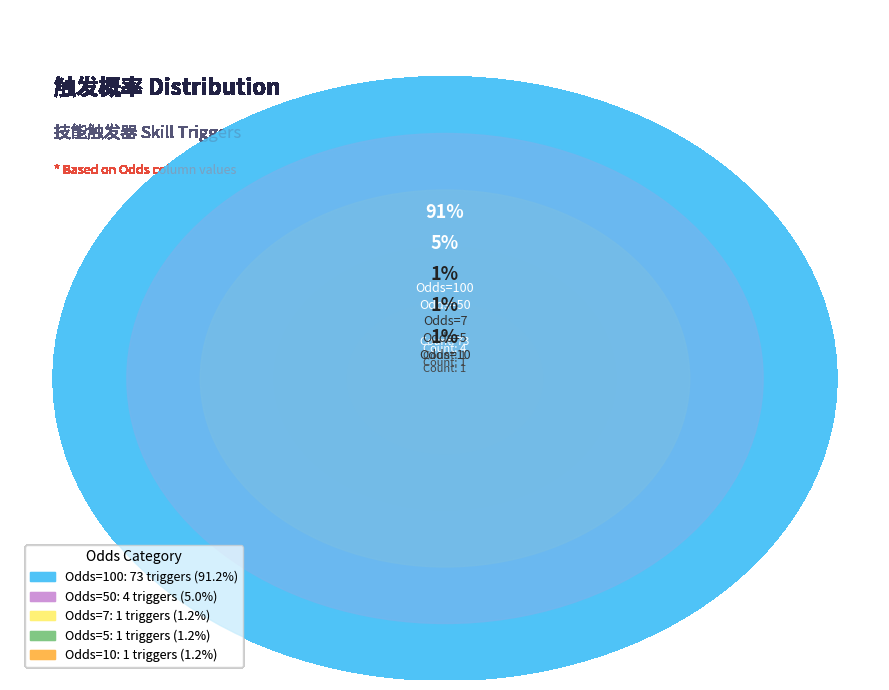

Which category has the smallest portion of the pie?

Odds=5